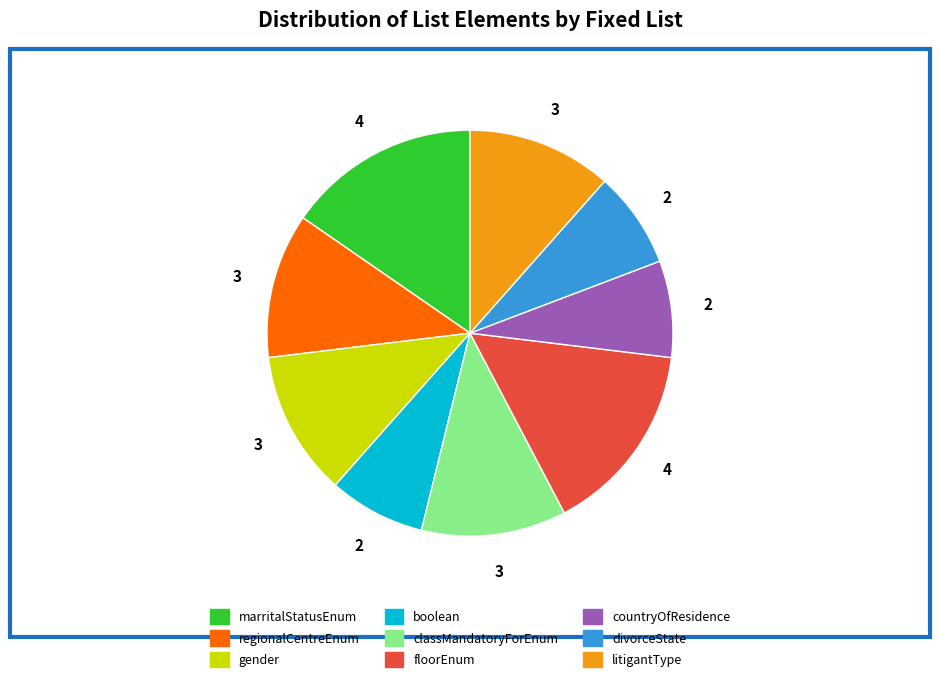

Between regionalCentreEnum and countryOfResidence, which is larger?

regionalCentreEnum